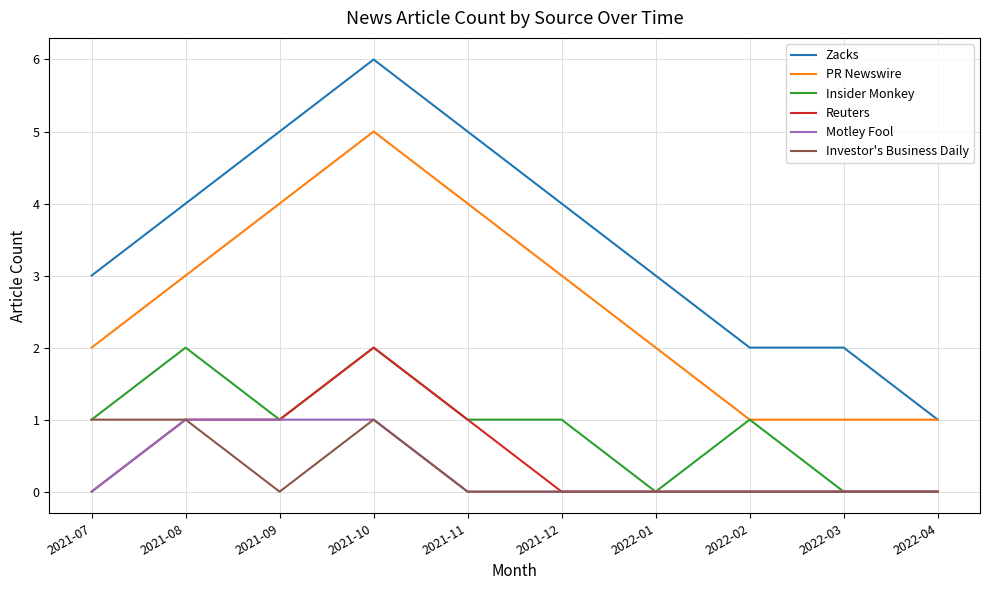

What is the spread (max minus min) of values at 2021-07?

3